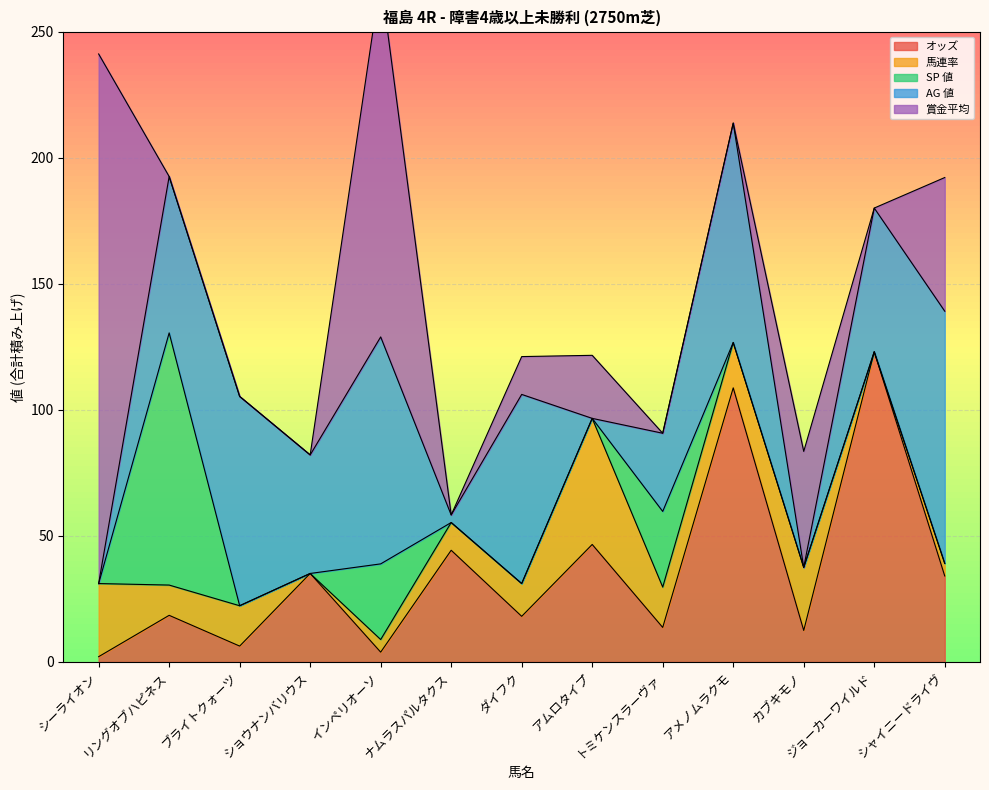

Between シャイニードライヴ and インペリオーソ, which is larger?

シャイニードライヴ